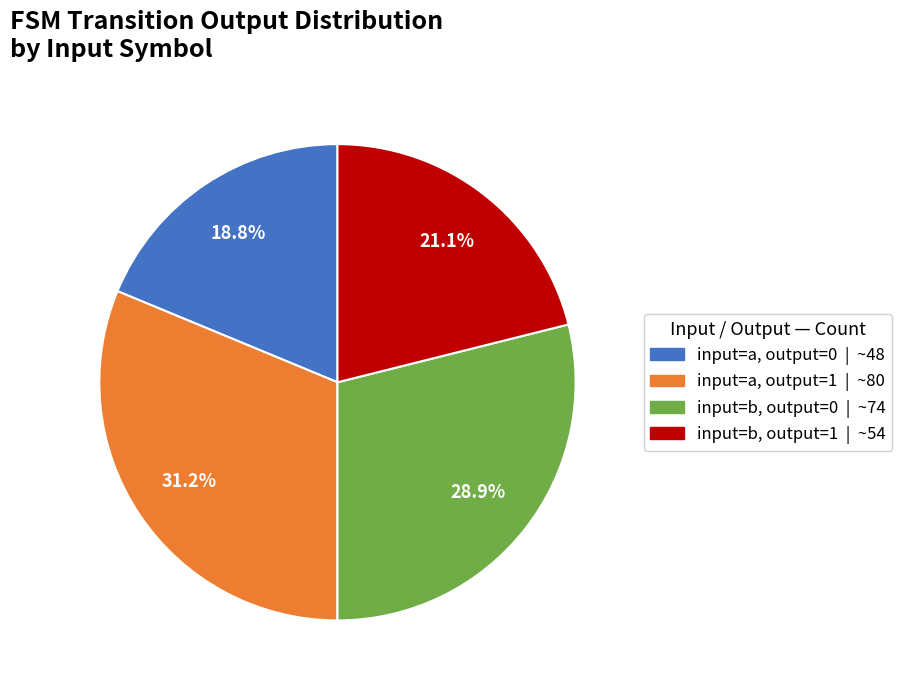

Is there any slice that represents more than half of the pie?

No